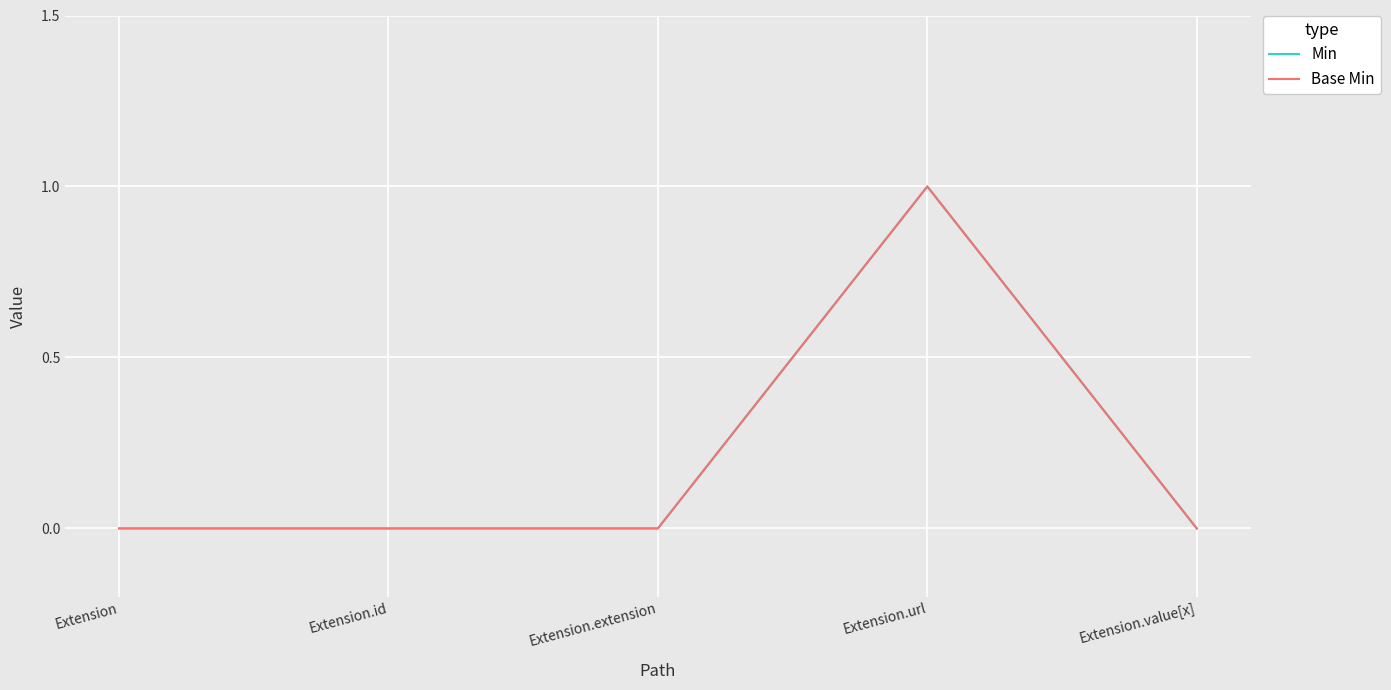

What is the label of the 3rd point from the right?

Extension.extension